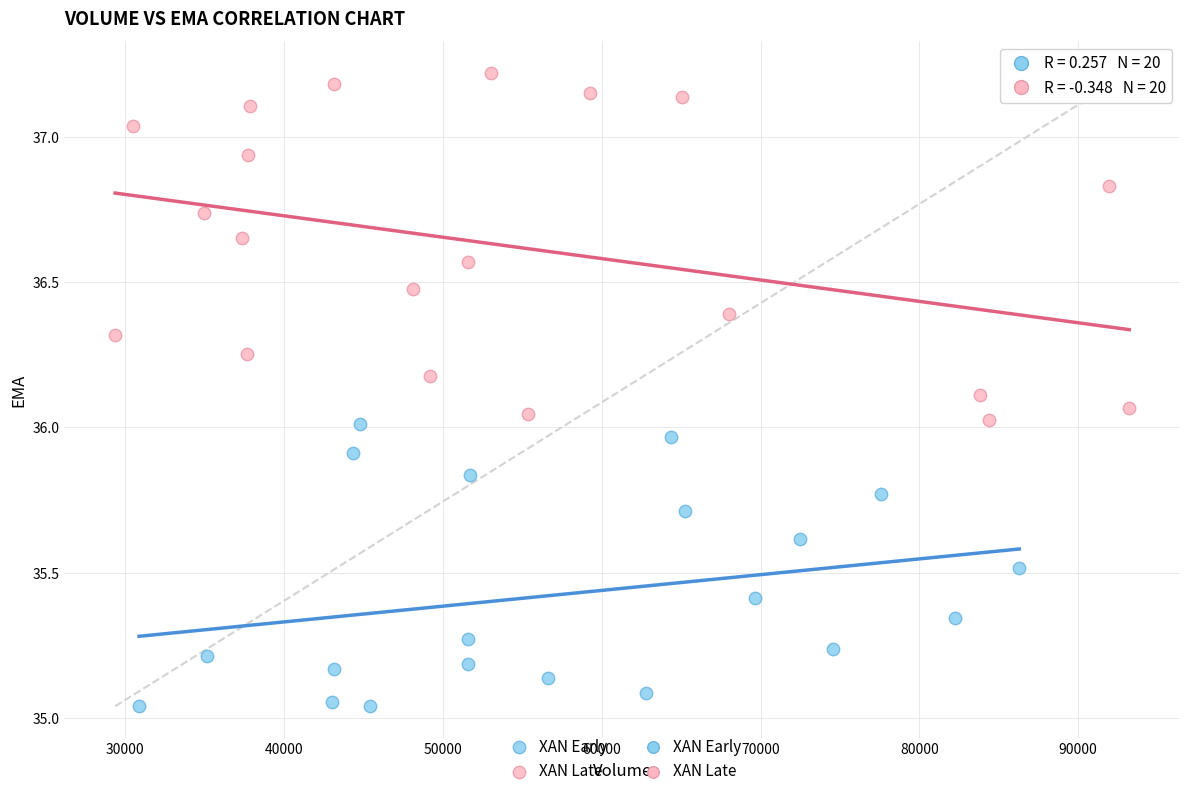

Which series contains the lowest Y value?

XAN Early